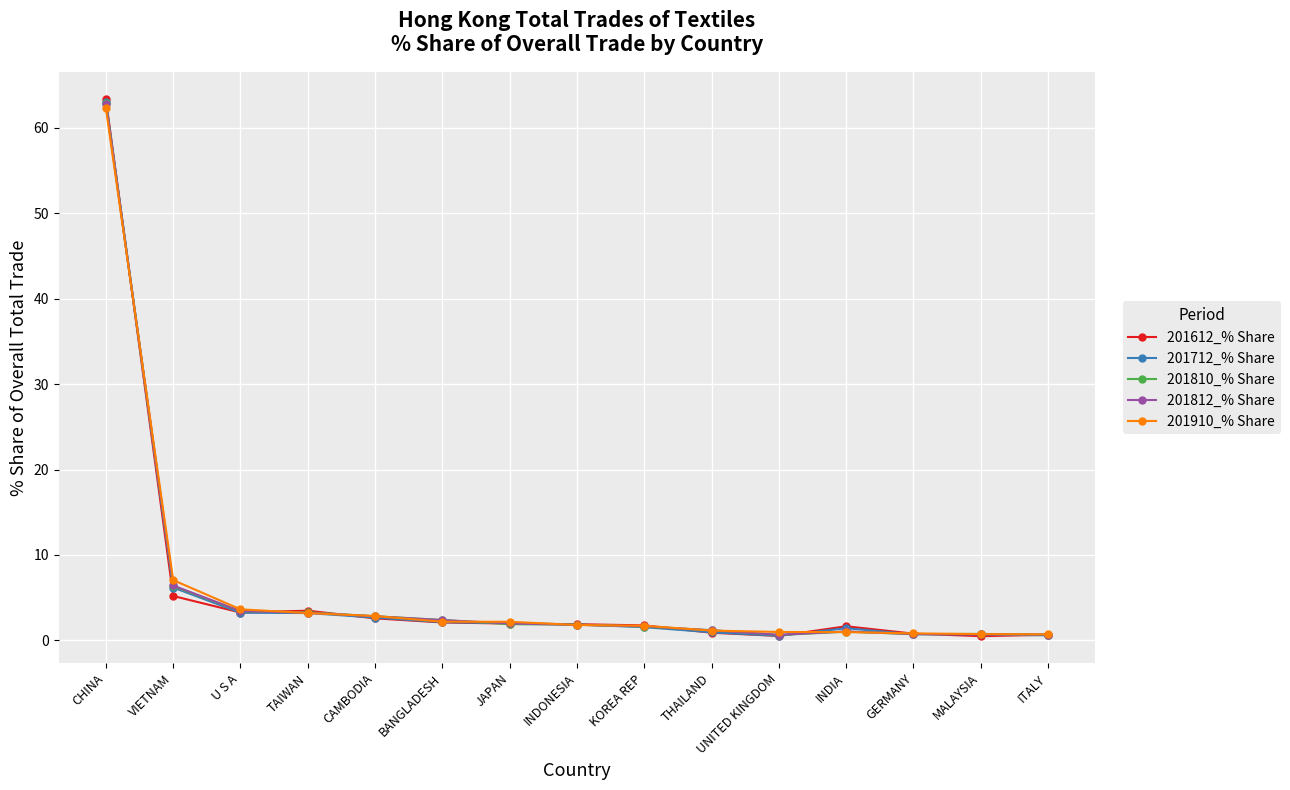

What is the difference between the 201910_% Share values at TAIWAN and MALAYSIA?

2.5